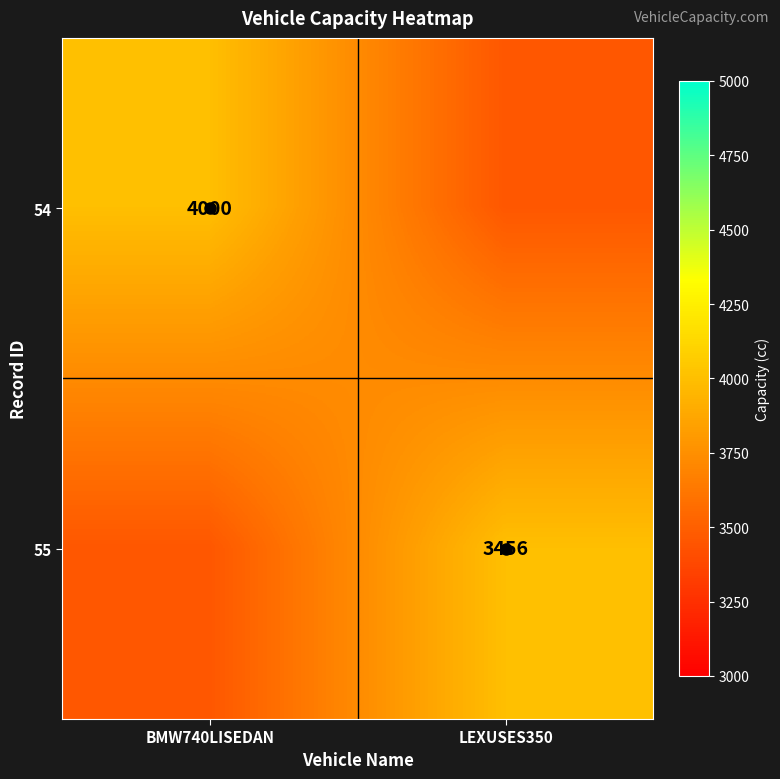

Is it true that 55 equals 3456 at LEXUSES350?

True